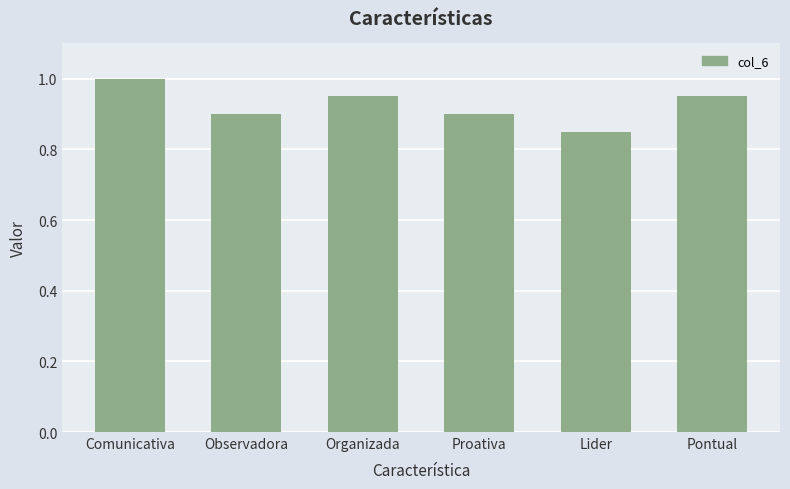

The value at Pontual is 1.3. True or false?

False